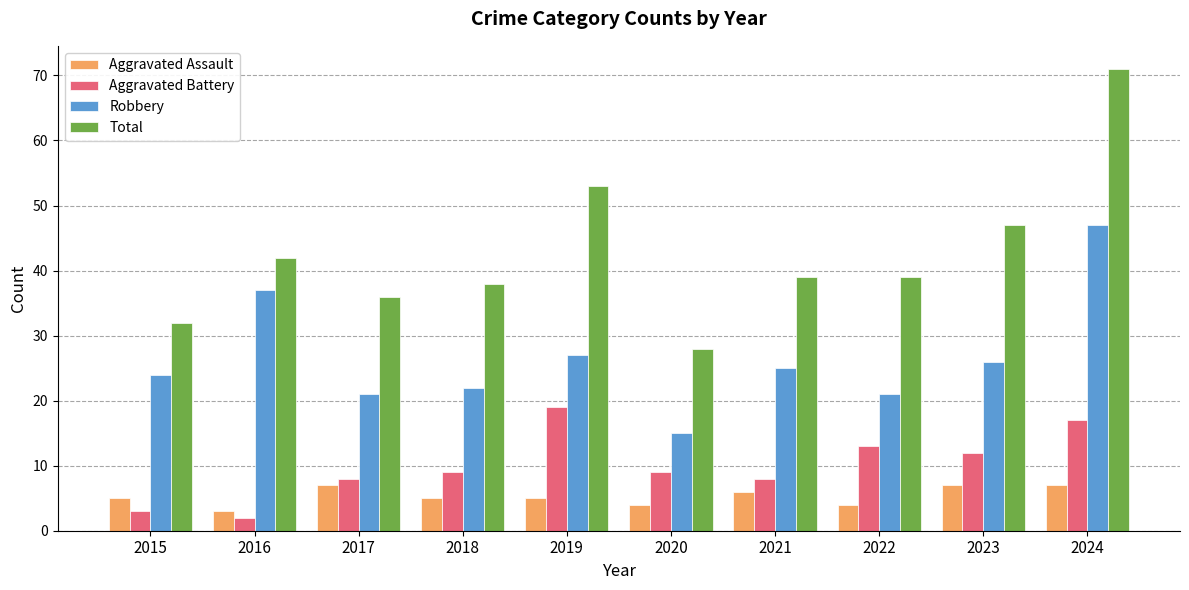

Which series has the largest total across all categories?

Total